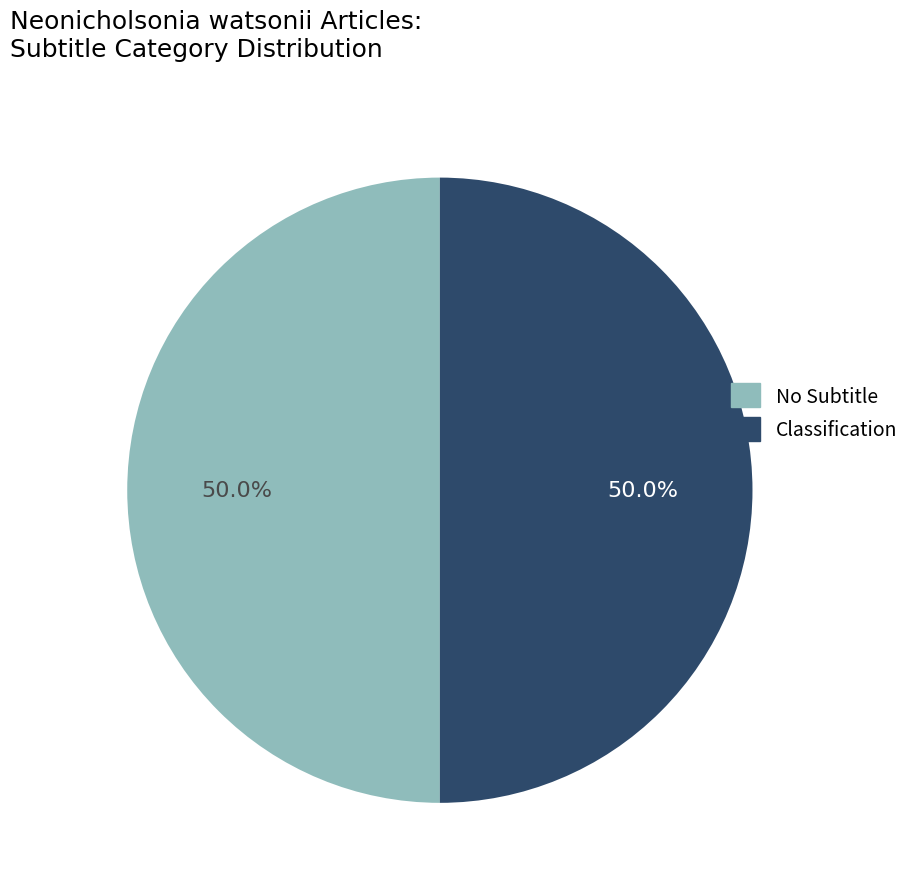

Count the number of slices in the pie.

2